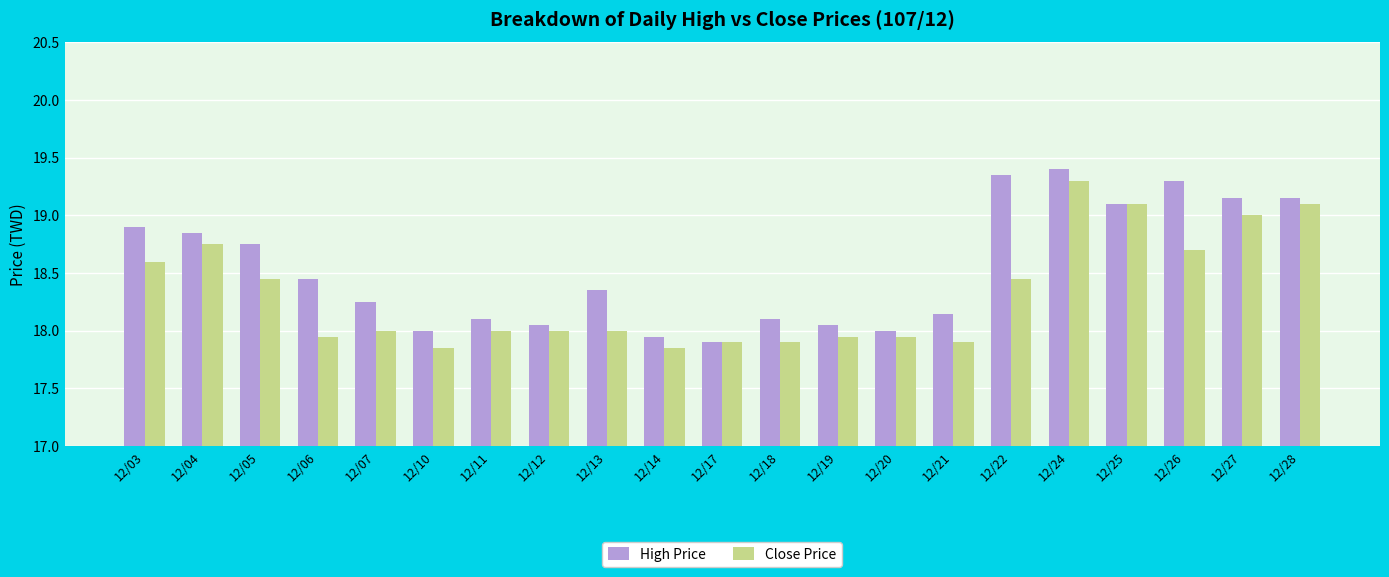

Between 12/03 and 12/11, which series saw the biggest shift?

High Price